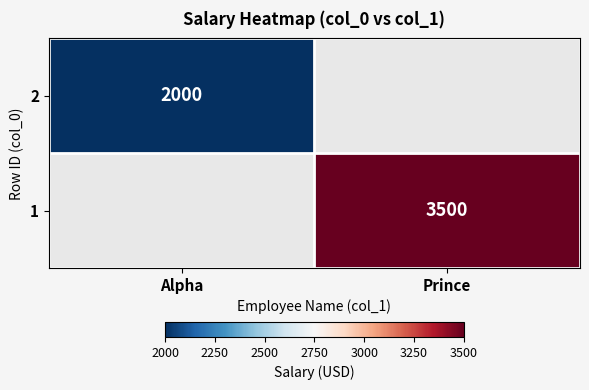

The value of 2 at Alpha is 920. True or false?

False